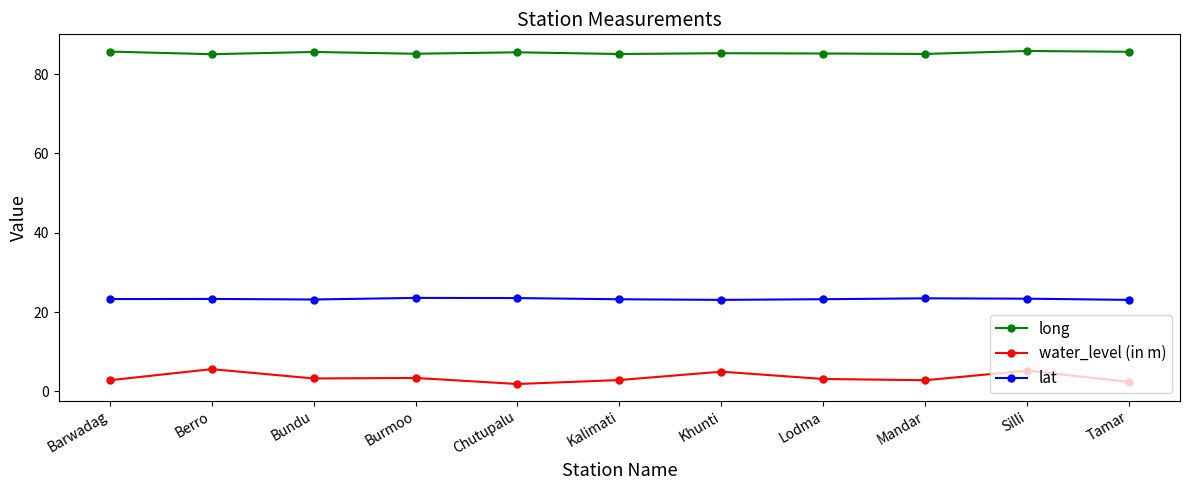

What is the smallest value displayed?

1.9